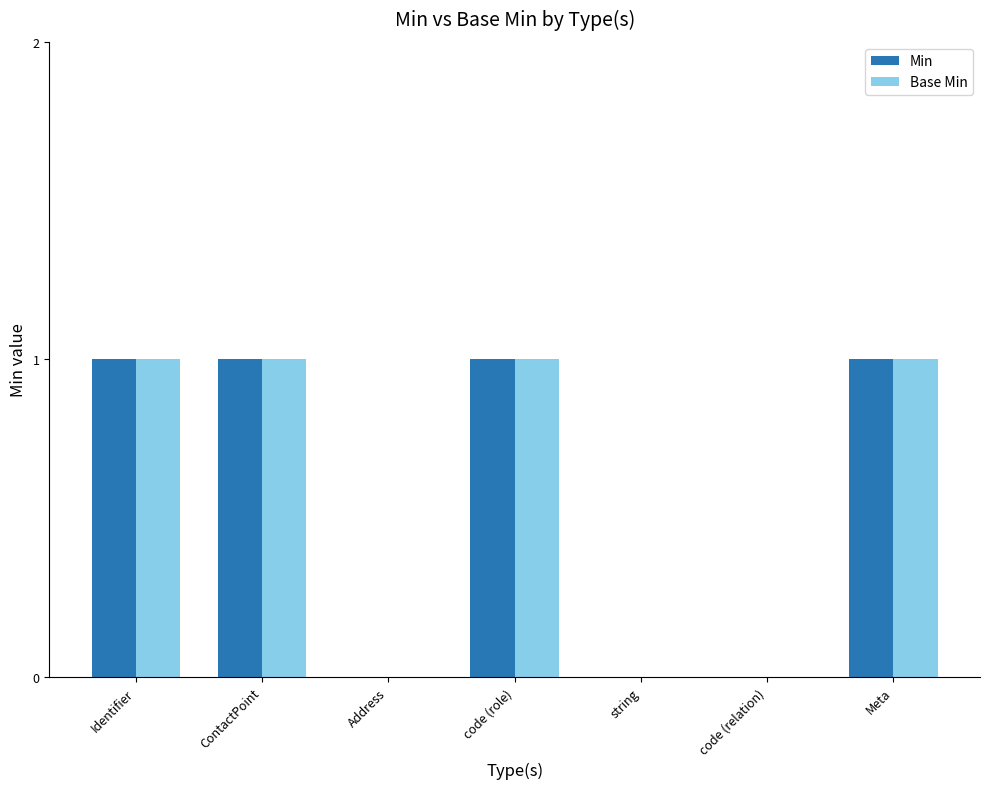

Does the chart contain stacked bars?

No